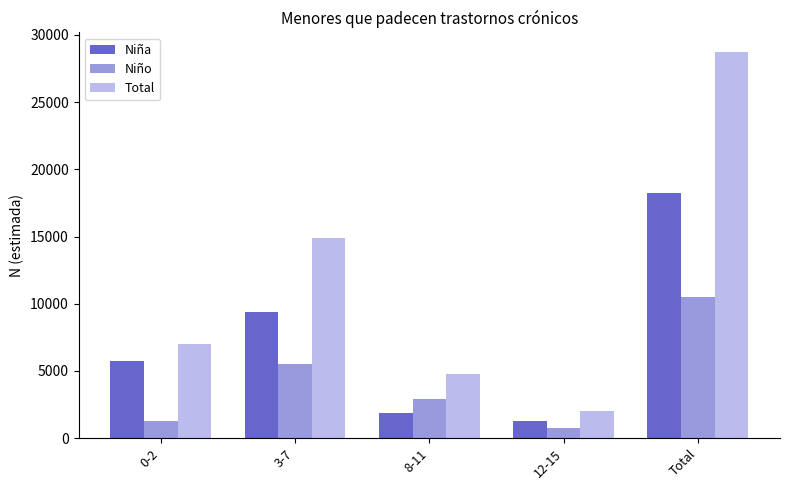

What is the greatest value displayed?

28751